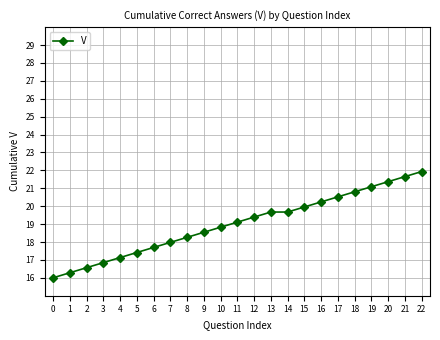

What is the average value?

19.0